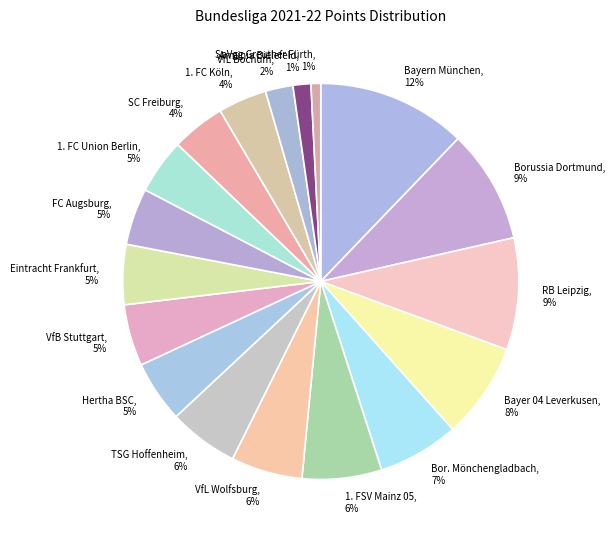

Which has a higher value, 1. FSV Mainz 05, 6% or Hertha BSC, 5%?

1. FSV Mainz 05, 6%